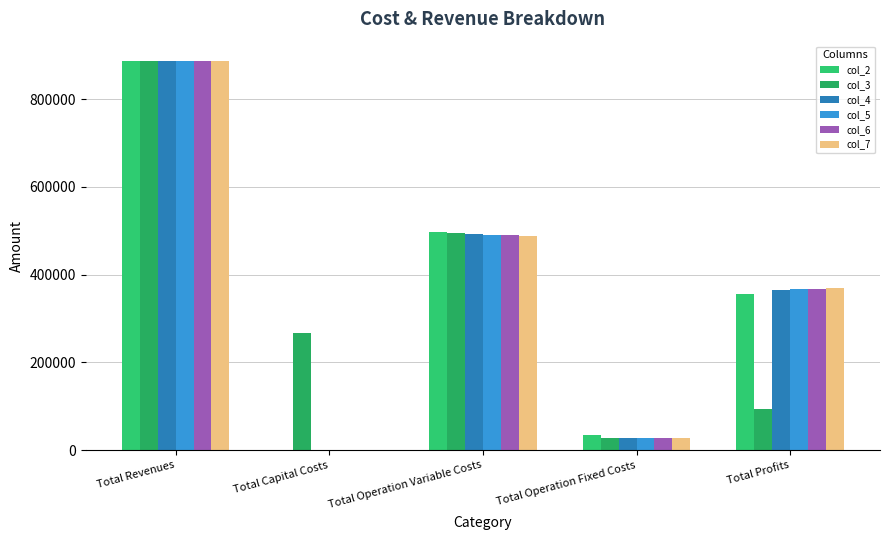

Which has a higher value, Total Operation Fixed Costs or Total Revenues?

Total Revenues